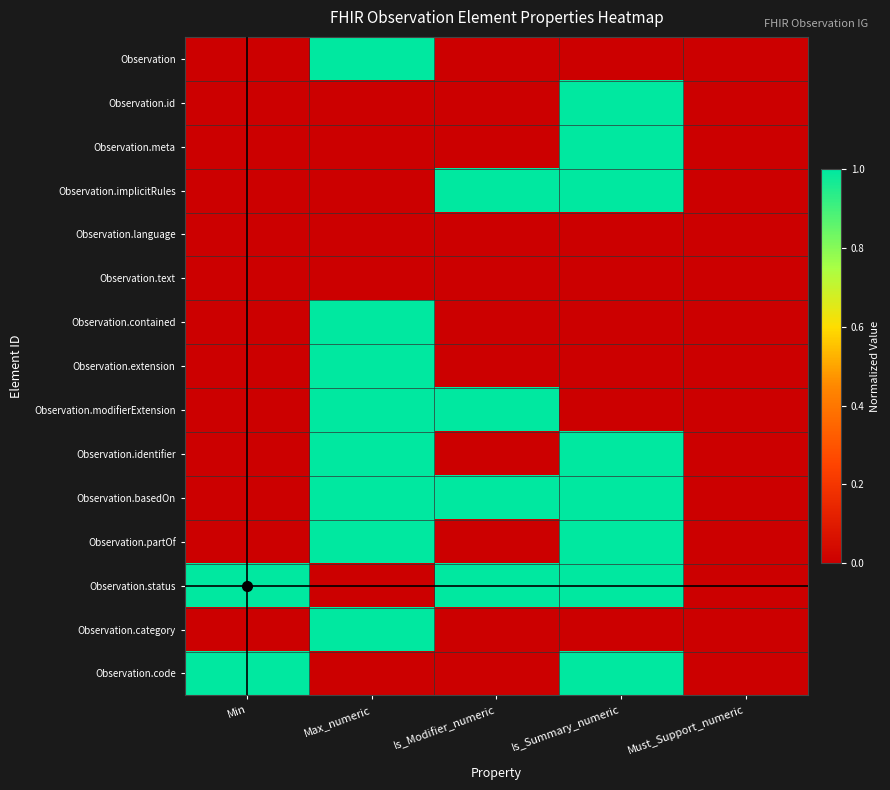

Which label corresponds to the largest value in the chart?

Max_numeric